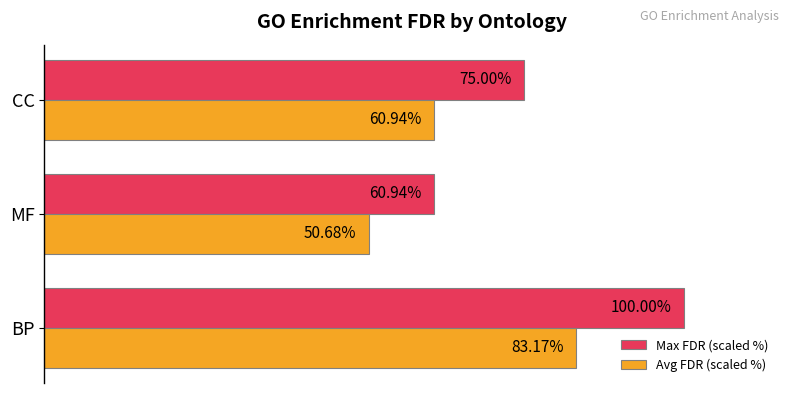

Which category has the highest value in the Avg FDR (scaled %) series?

BP